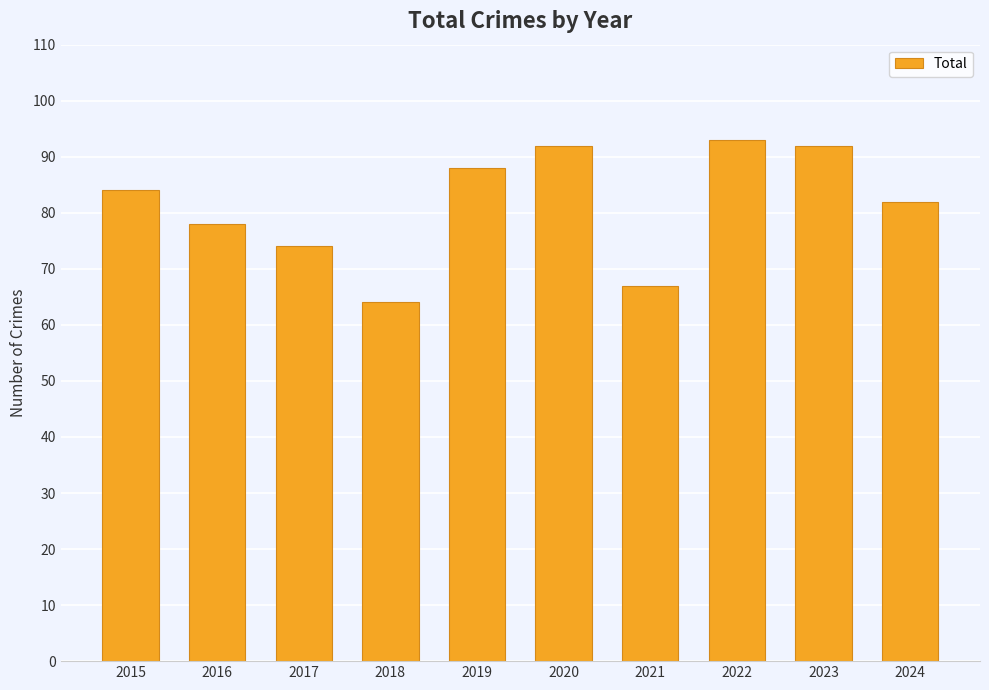

What is the sum of all values?

814